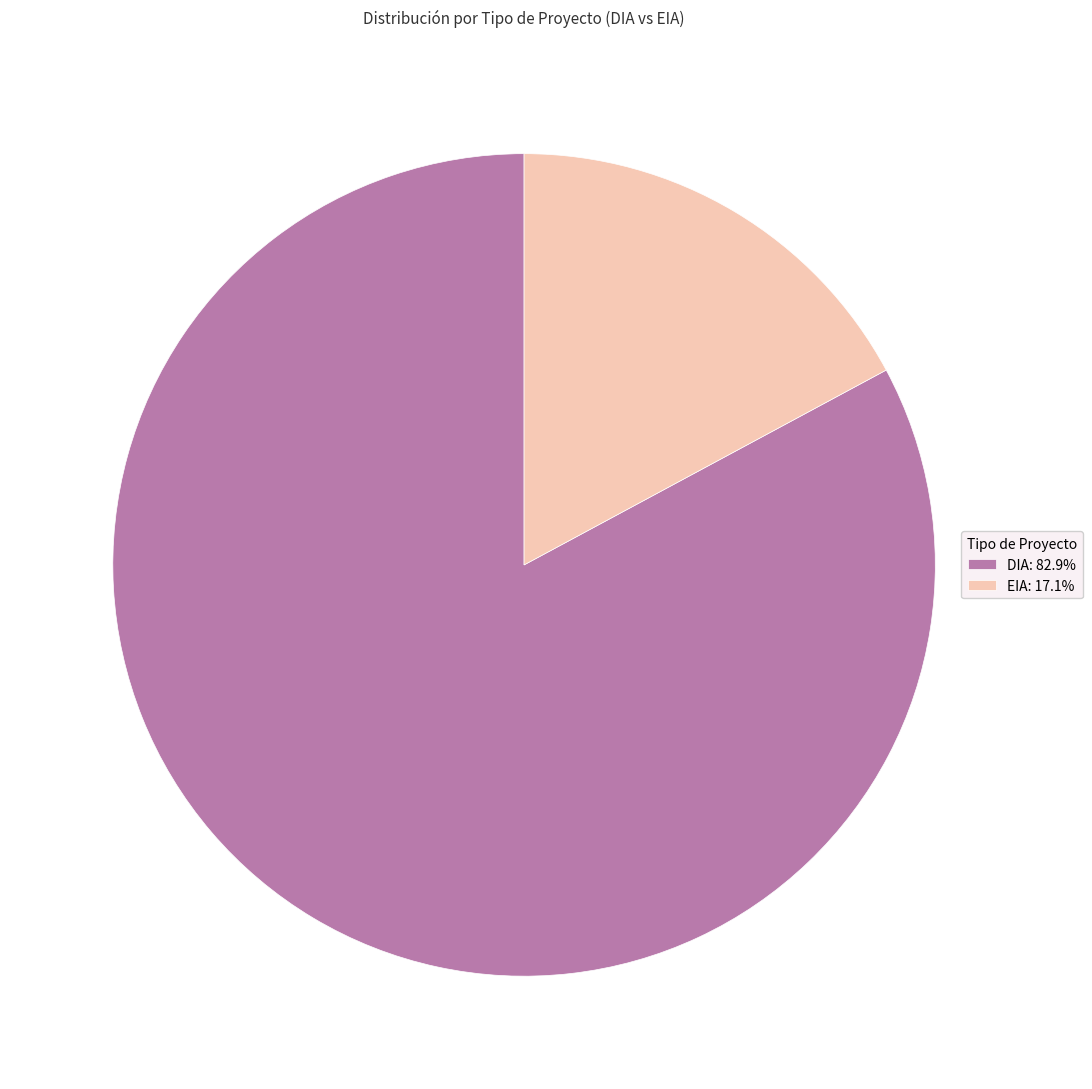

Combined, do EIA: 17.1% and DIA: 82.9% account for over 50%?

Yes